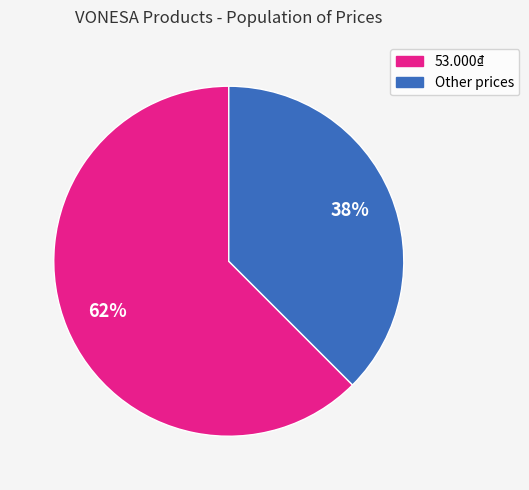

To the nearest percent, what is the average slice percentage?

50%